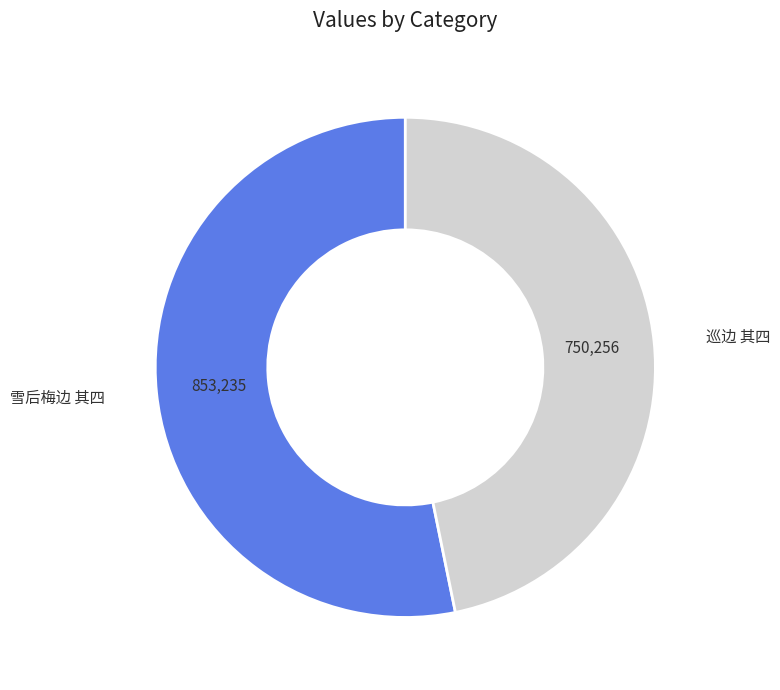

Count the number of slices in the pie.

2